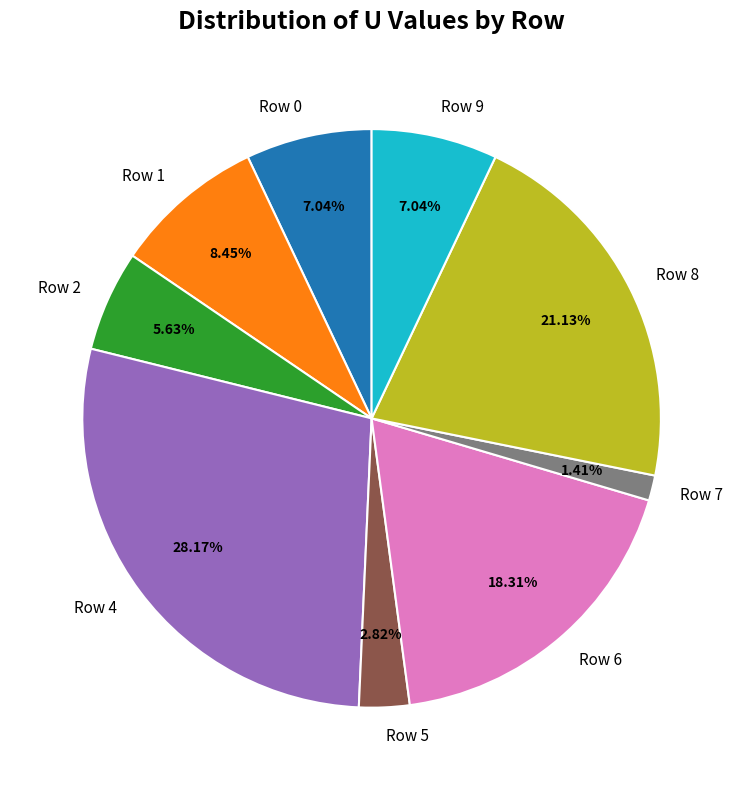

What is the largest slice in the pie chart?

Row 4